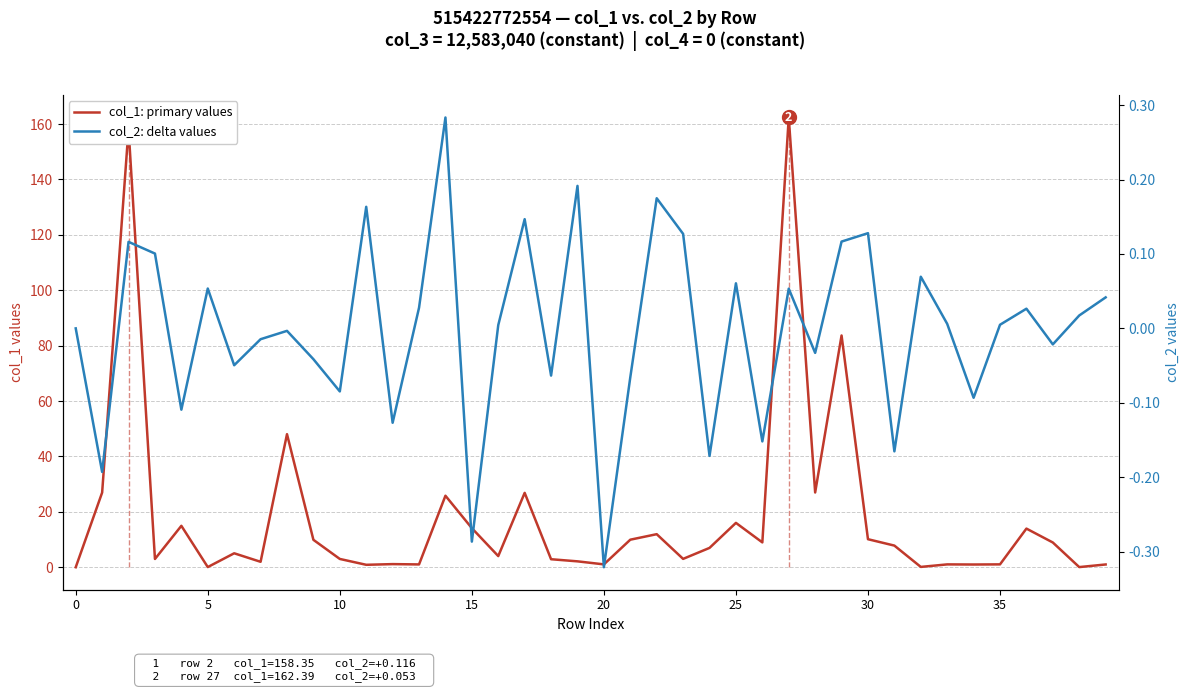

What are all the series names shown in the legend?

col_1: primary values, col_2: delta values